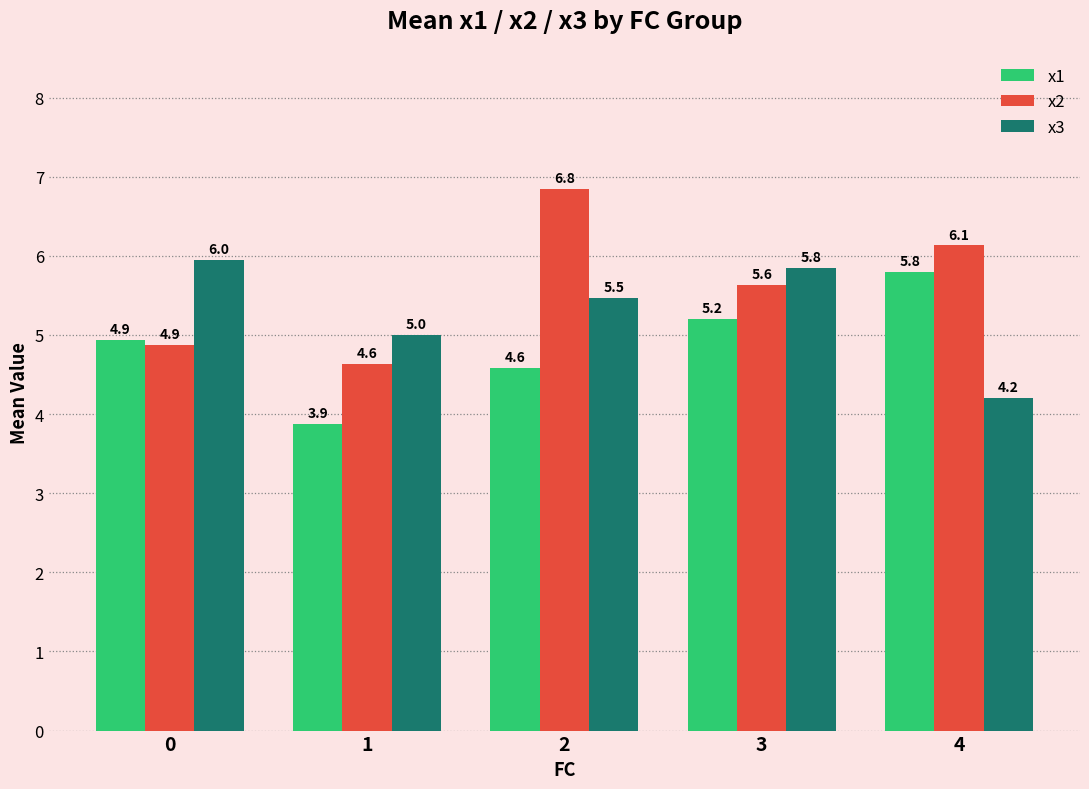

Is the value of x1 at 2 greater than the value of x2 at 3?

No